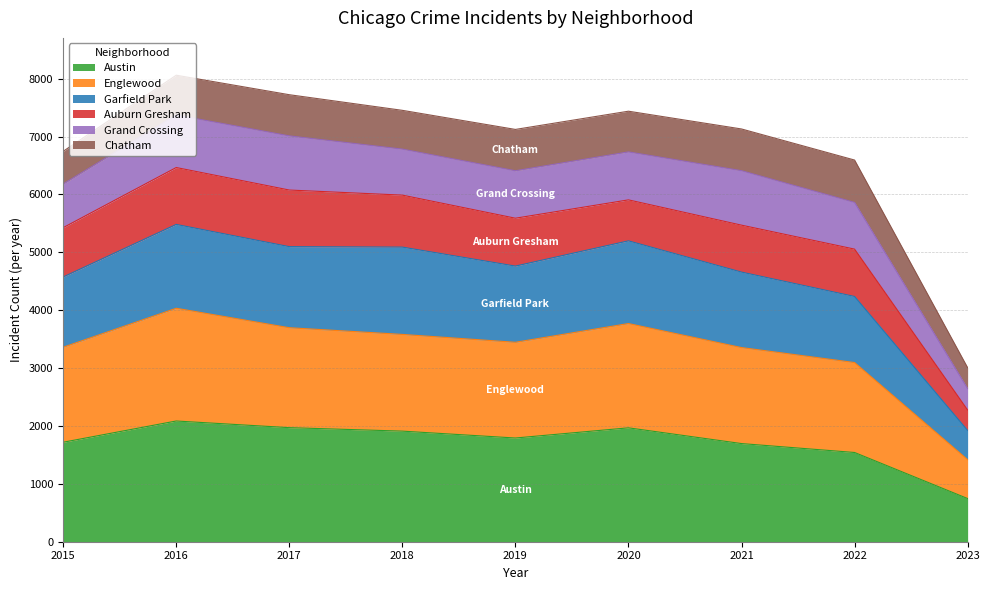

At which category is the sum across all series the highest?

2016